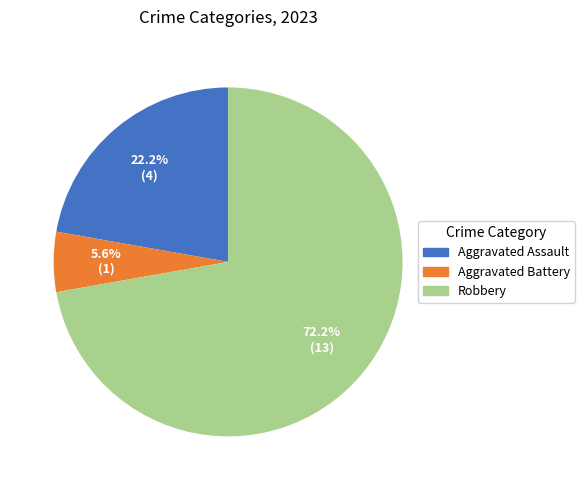

To the nearest percent, what percentage of the pie is Robbery?

72%